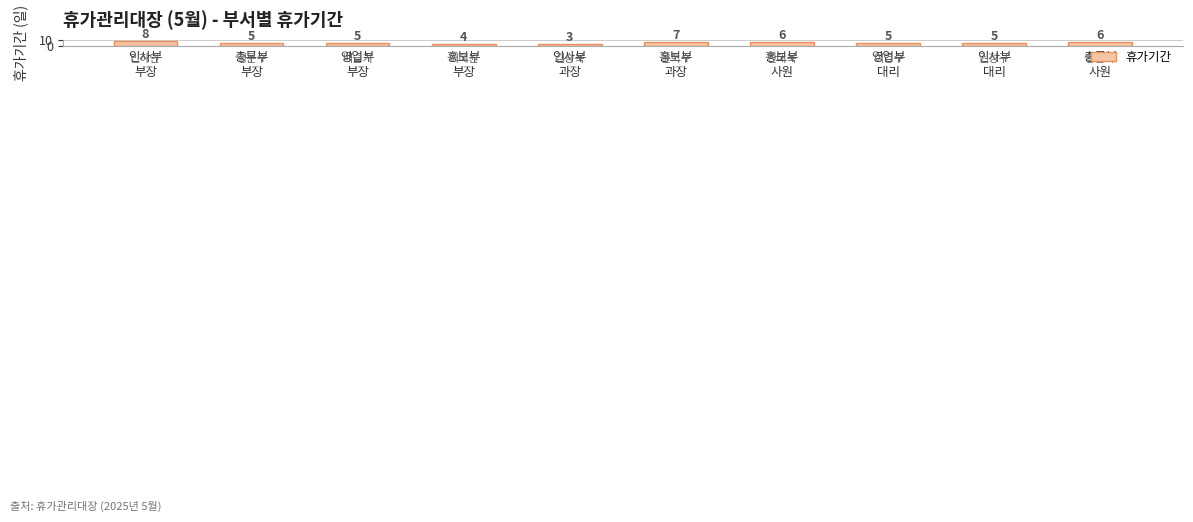

Are the bars horizontal?

No